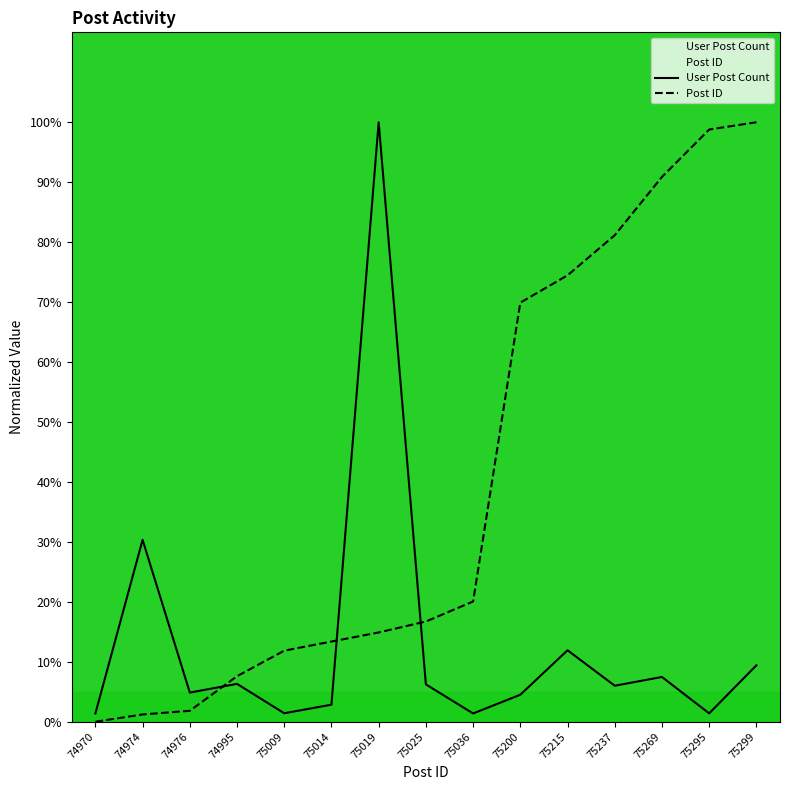

What is the total value across all series at 75200?

74.4